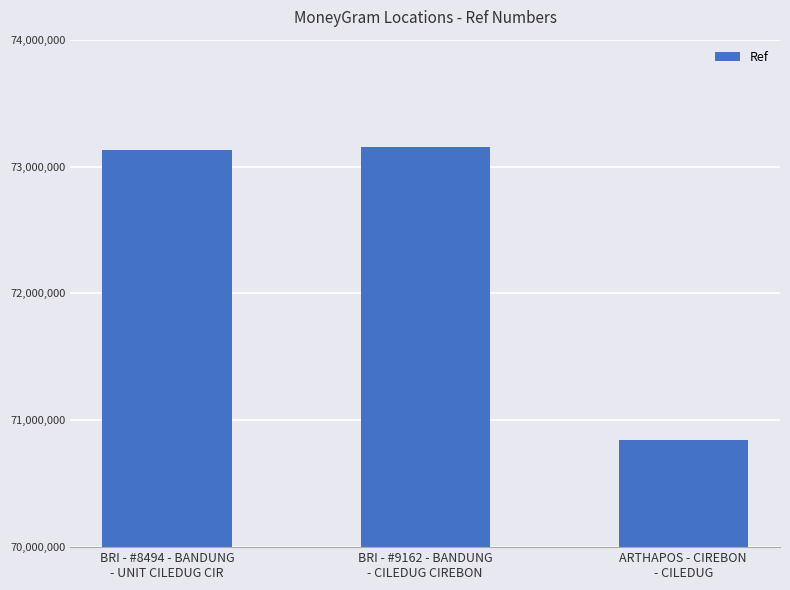

At which category does the chart reach its minimum across all series?

ARTHAPOS - CIREBON
- CILEDUG